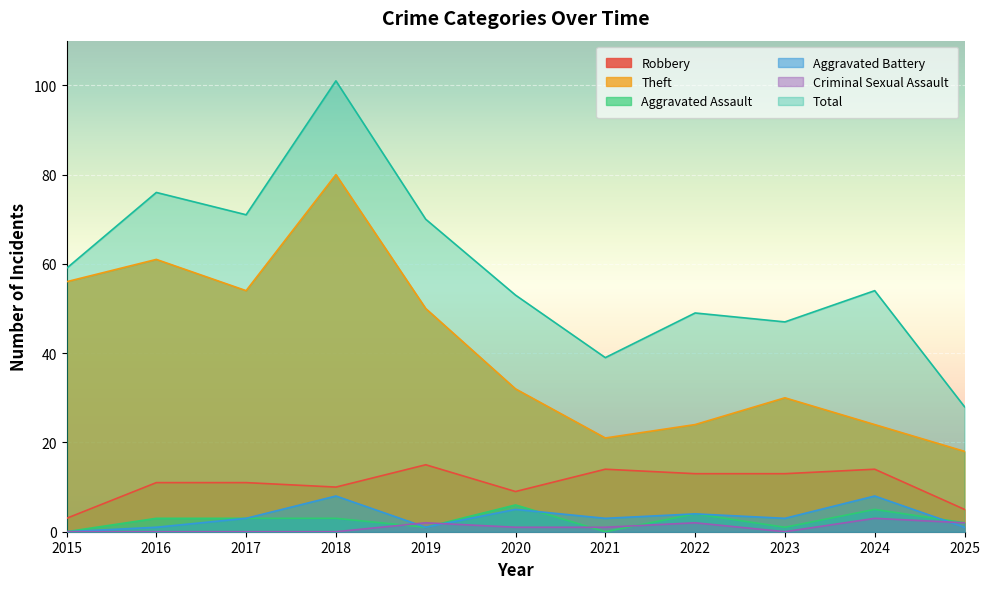

What is the sum of the Criminal Sexual Assault values at 2025 and 2020?

3